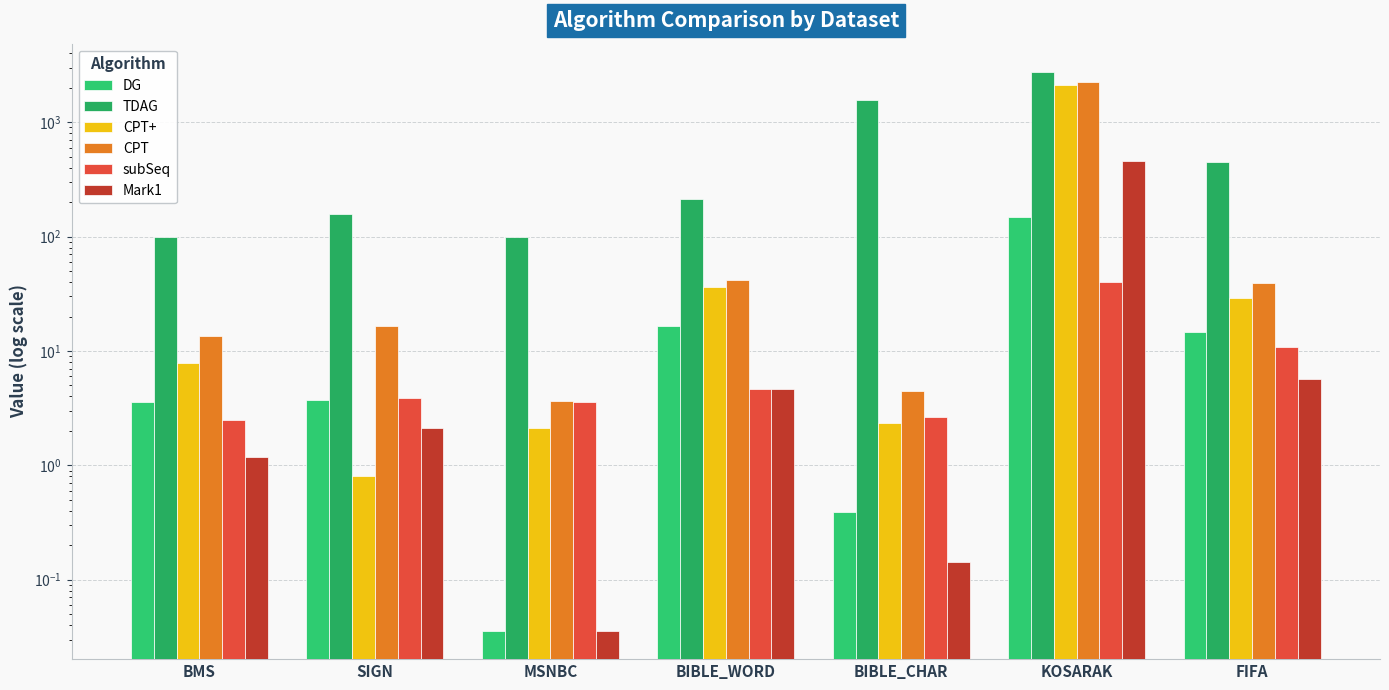

The value of Mark1 at BMS is 1.2. True or false?

True